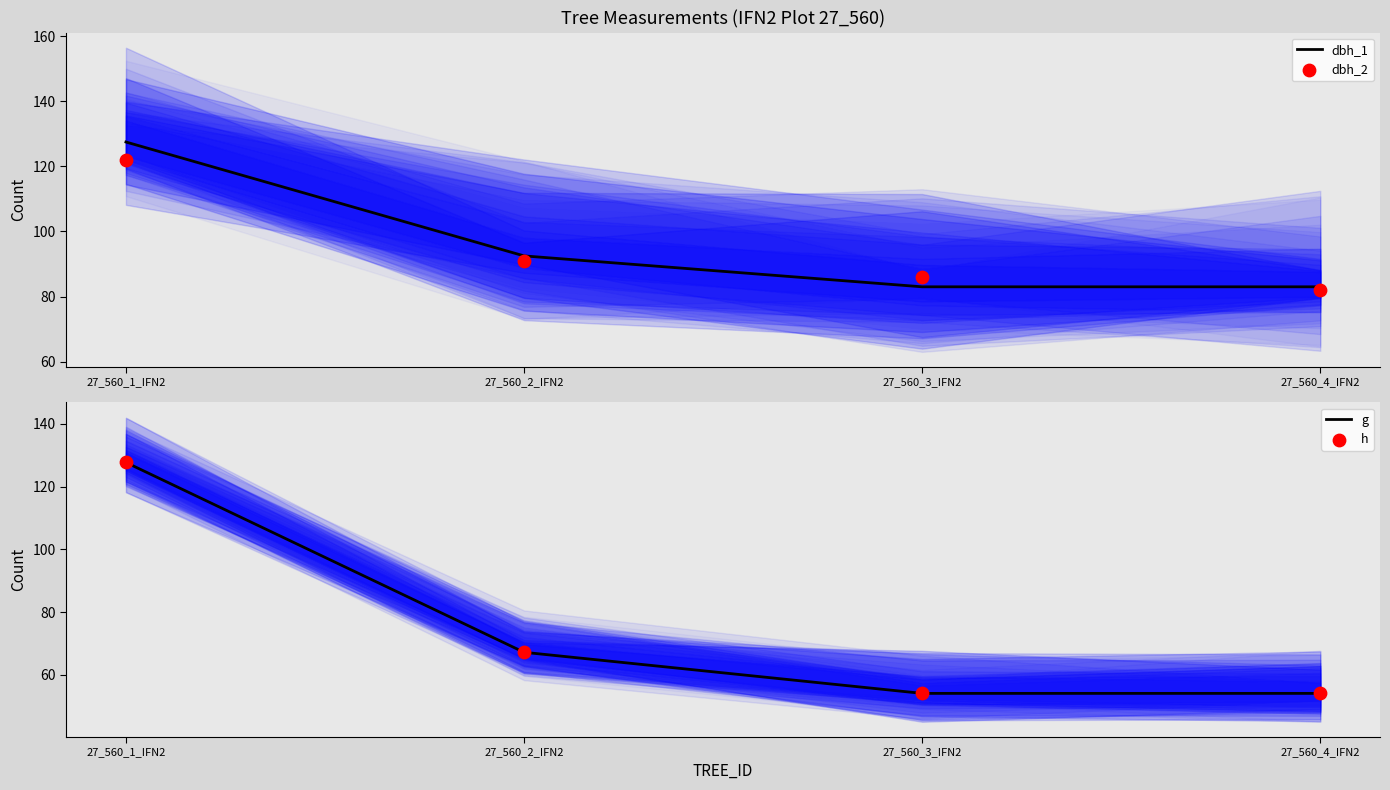

Which series has the largest Y range (max minus min)?

g